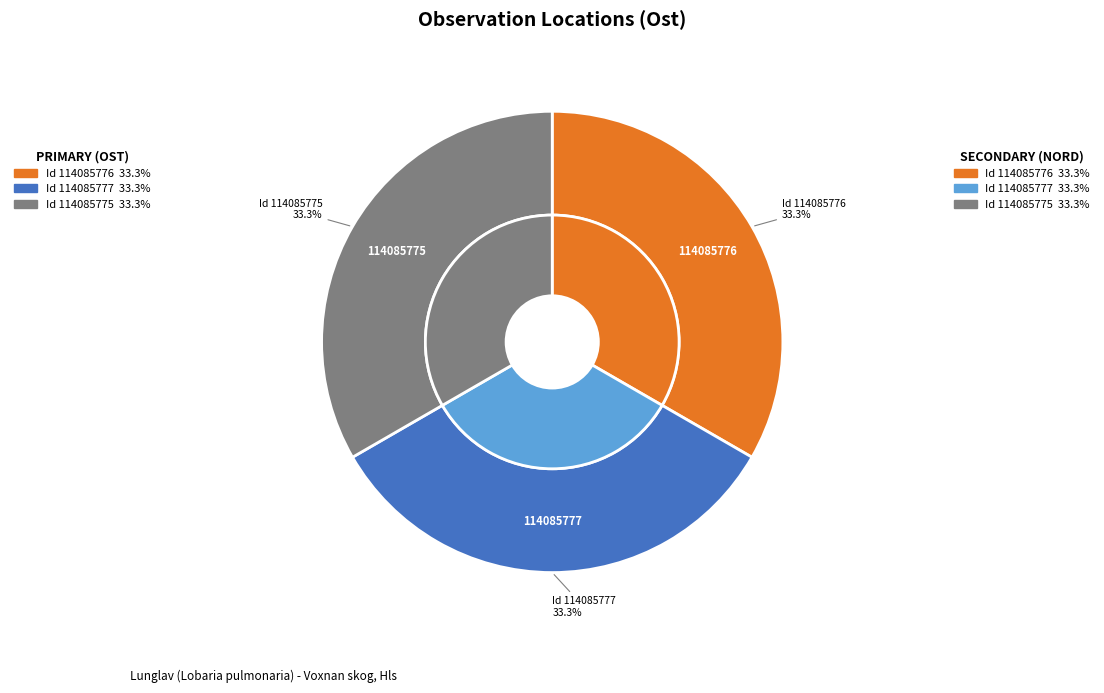

Which category has the smallest portion of the pie?

114085776